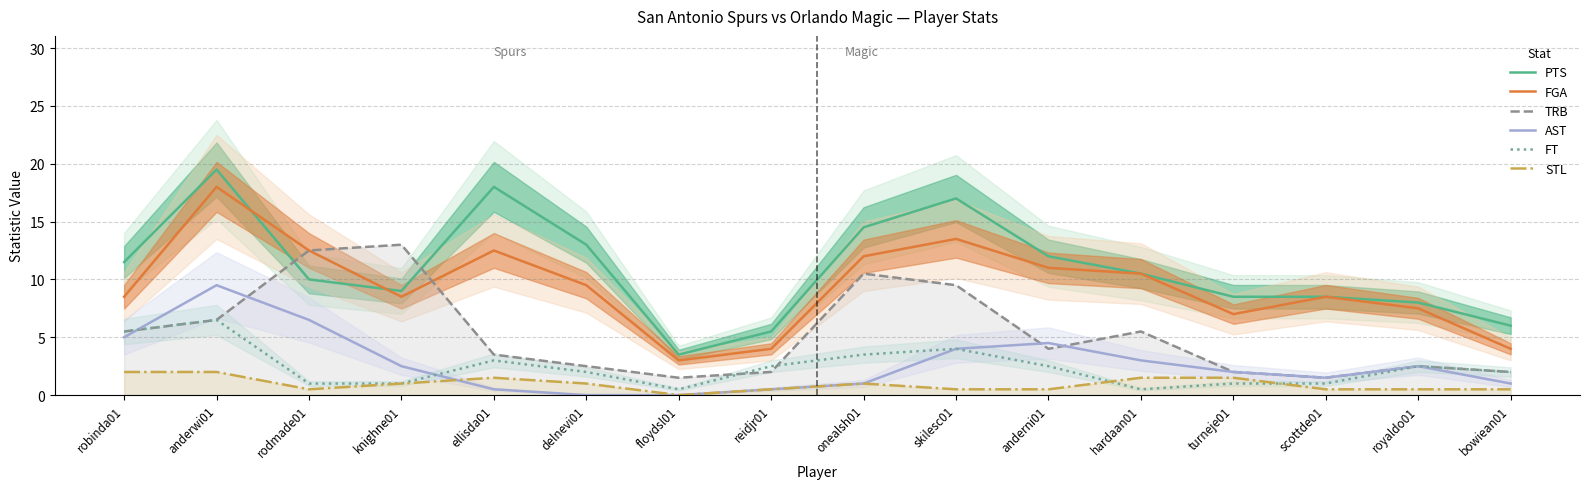

Which label corresponds to the smallest value in the chart?

delnevi01